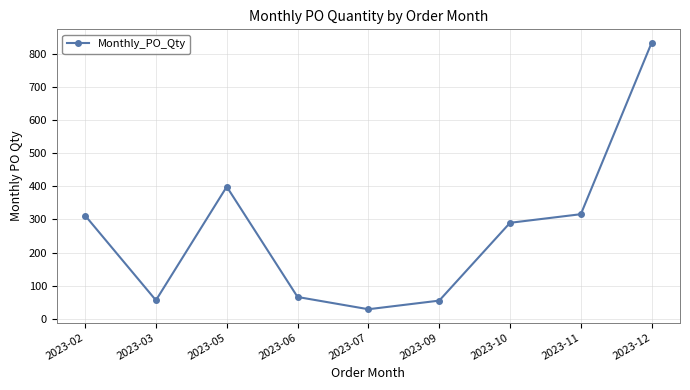

How many data points are less than 290?

4